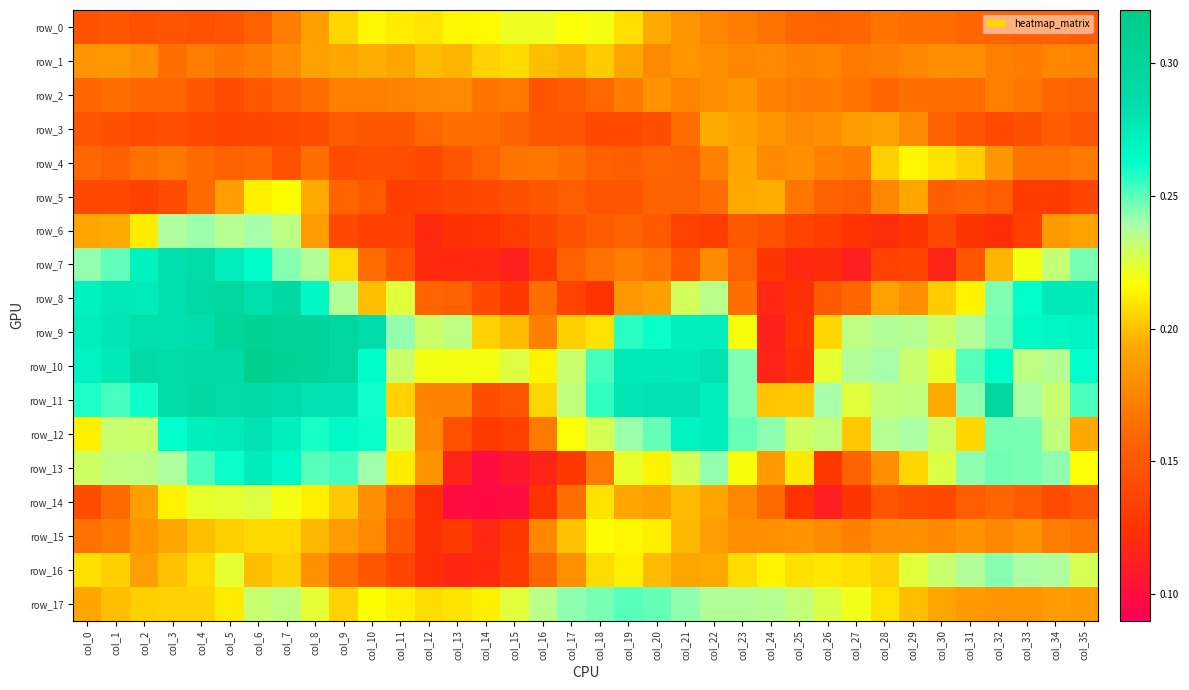

What is the difference between the highest and lowest values at col_26?

0.1